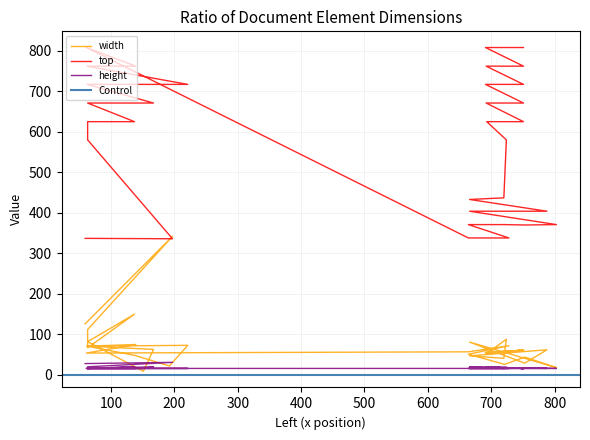

What is the maximum value for width?

342